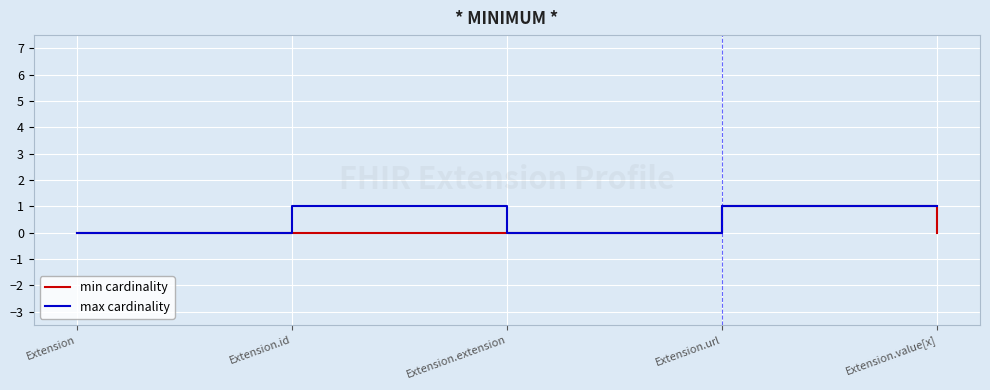

Is the value of max cardinality at Extension.value[x] greater than the value of min cardinality at Extension.extension?

Yes